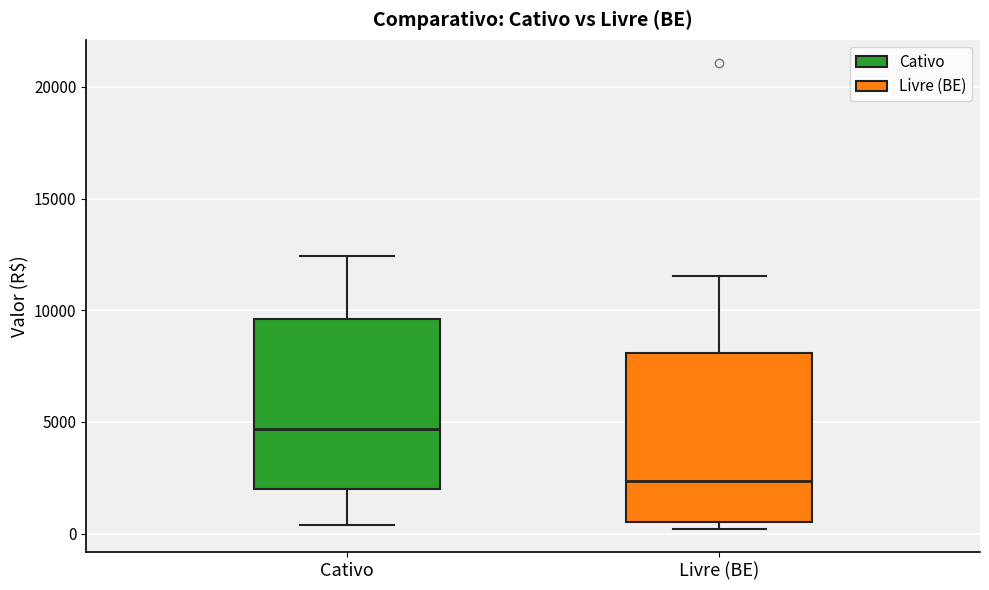

Reading left to right, transcribe this box plot: for each box, give where its median line is, the range the box spans, and where its two whiskers end, as read against the y-axis. The values are not printed on the chart, so give them approximately, as read against the axis.

Cativo: median 4500, box 2000 to 9500, whiskers 500 to 12500
Livre (BE): median 2500, box 500 to 8000, whiskers 0 to 11500